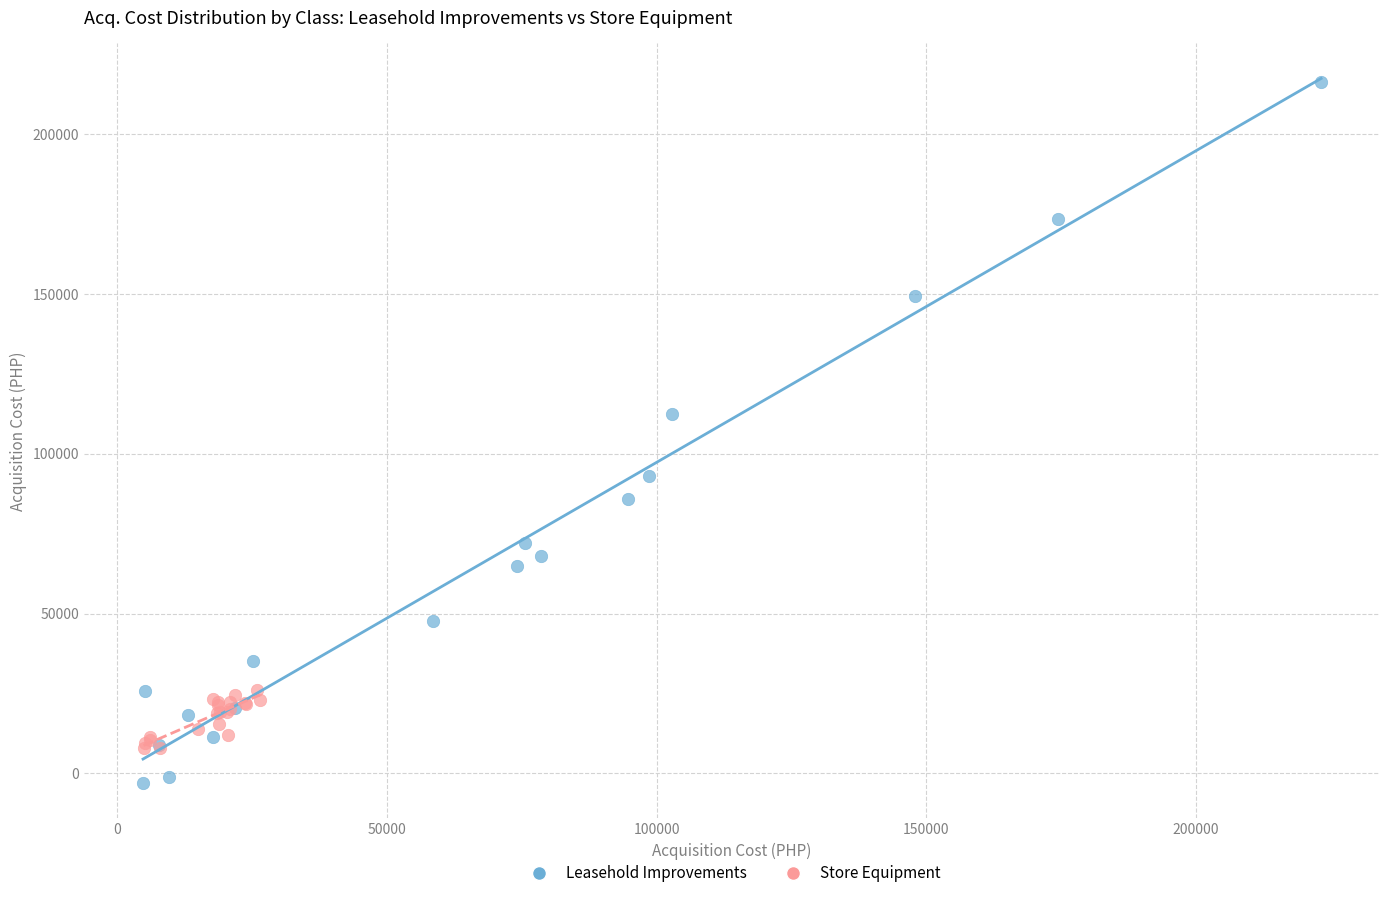

Which series contains the highest Y value?

Leasehold Improvements